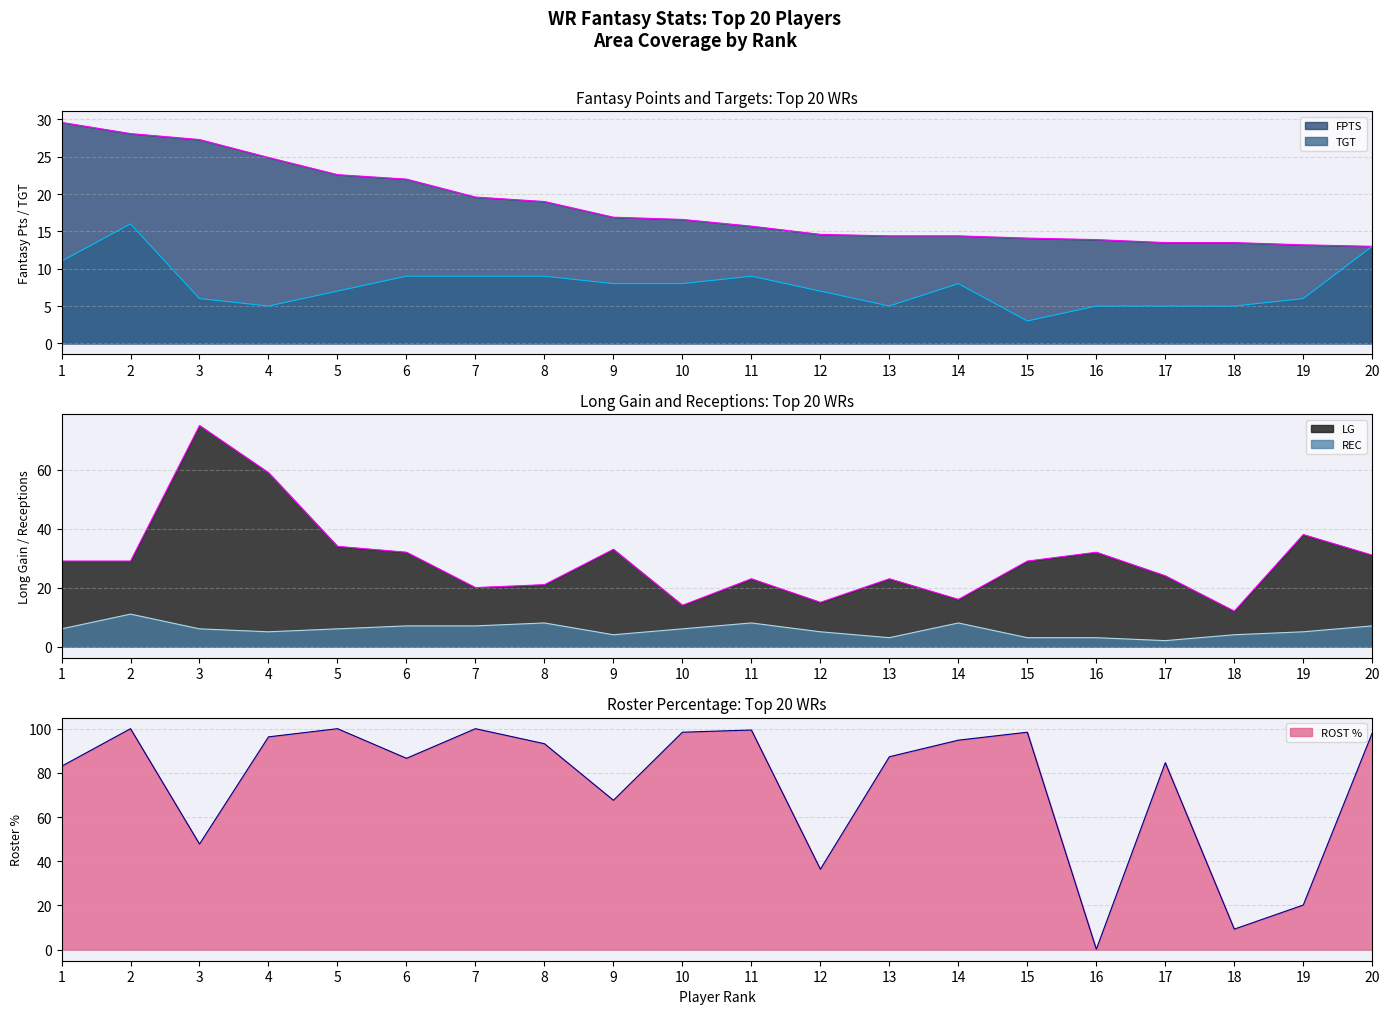

What is the maximum value for FPTS?

29.6